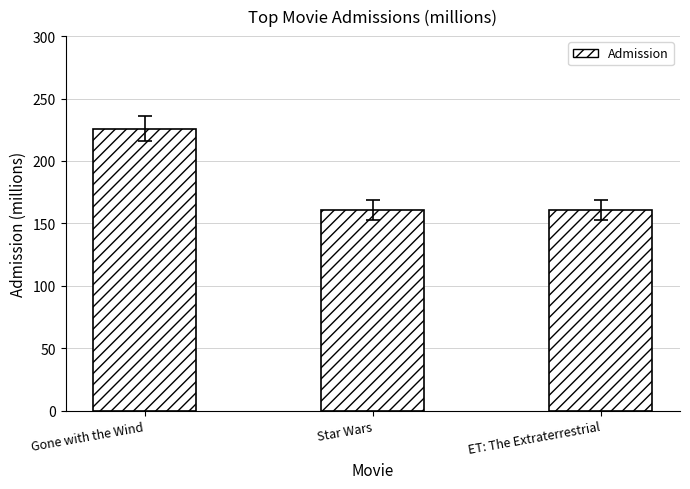

What is the approximate value at ET: The Extraterrestrial?

161.0